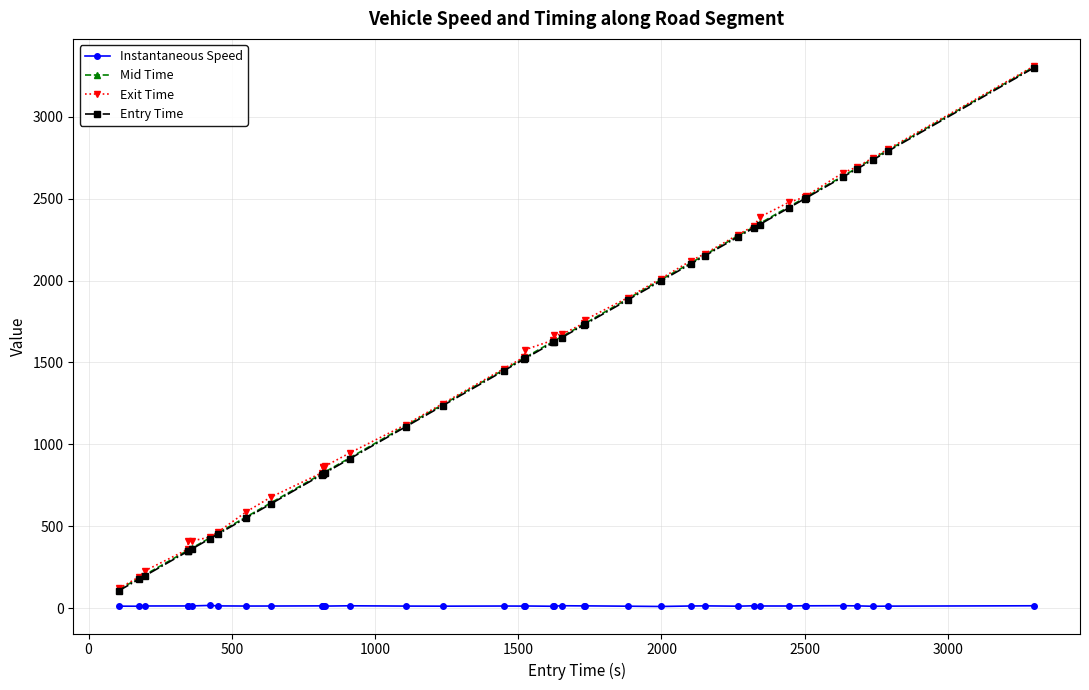

True or false: Entry Time and Instantaneous Speed intersect in this chart.

False